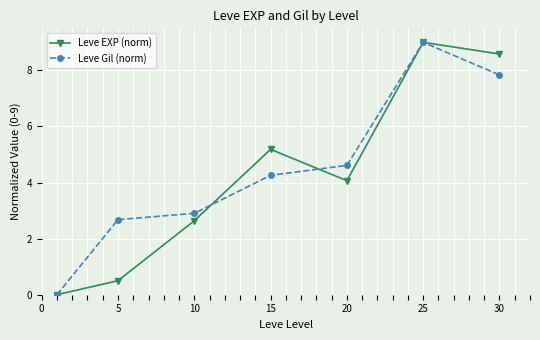

At how many categories does at least one series exceed 7?

2